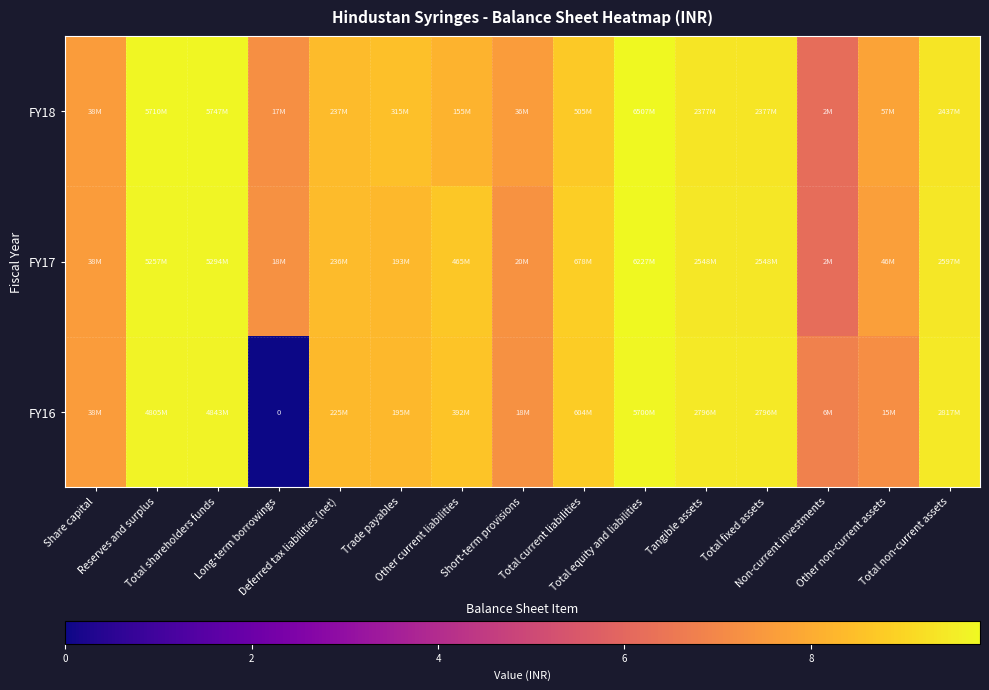

The value of FY18 at Share capital is 7.6. True or false?

True